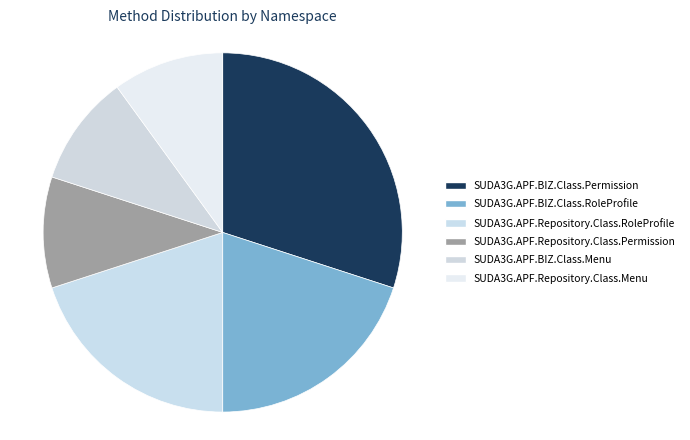

Does any single category account for the majority?

No